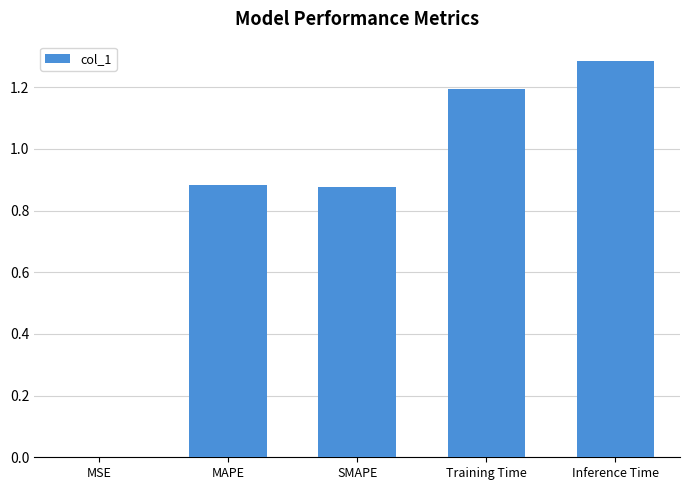

What is the change in value from SMAPE to Inference Time?

+0.4